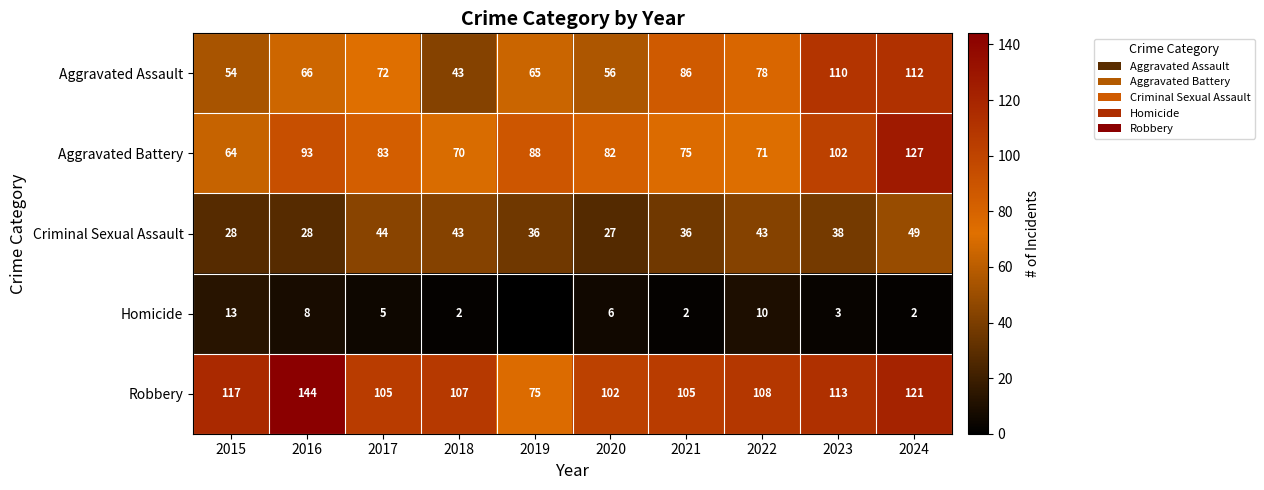

At 2016, list the series in order from largest to smallest.

Robbery, Aggravated Battery, Aggravated Assault, Criminal Sexual Assault, Homicide